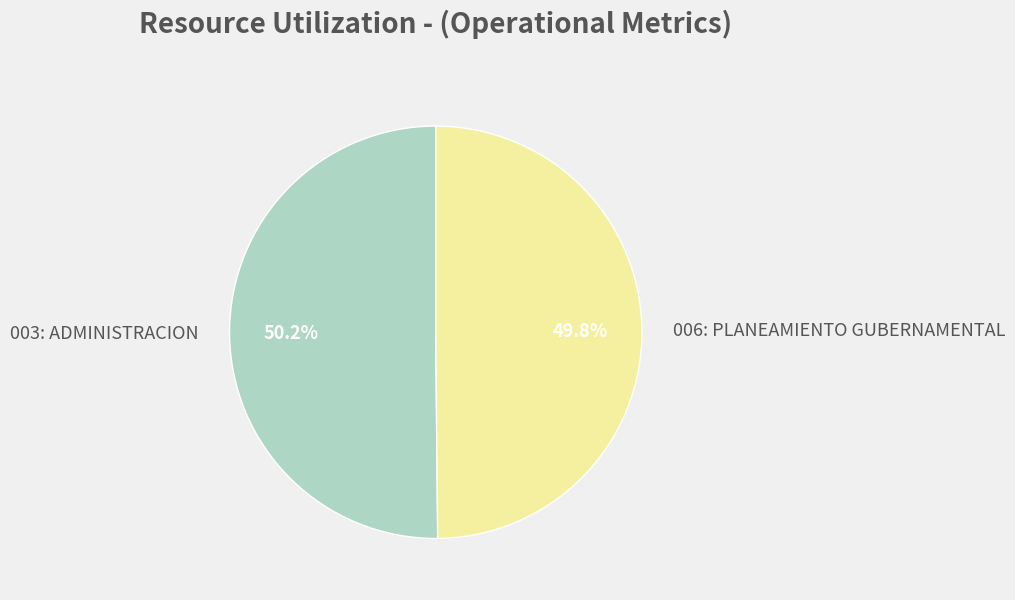

What percentage is the 003: ADMINISTRACION slice, to the nearest percent?

50%